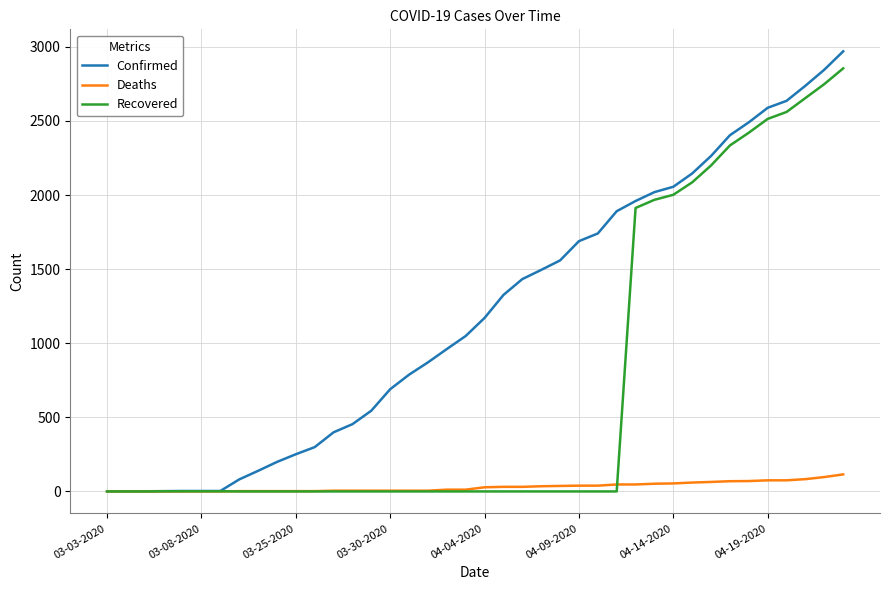

How many categories are shown in the chart?

40